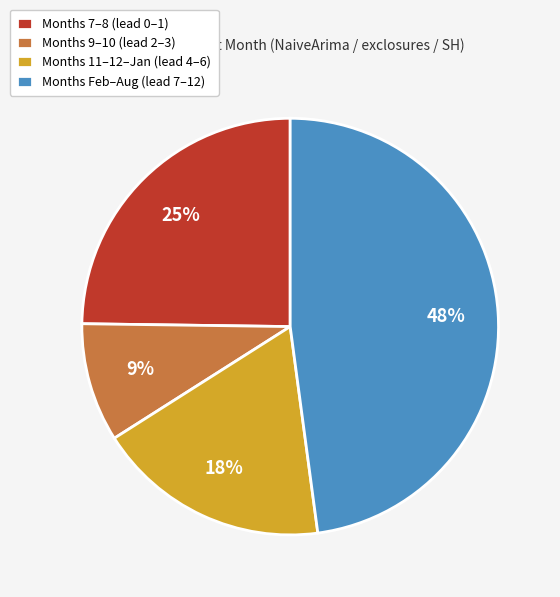

How many slices are in this pie chart?

4